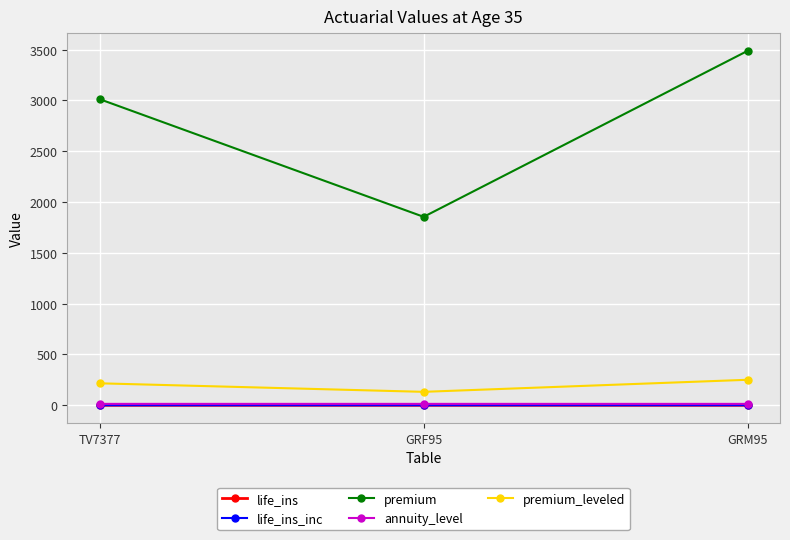

Where is premium nearest to the value 2670?

TV7377